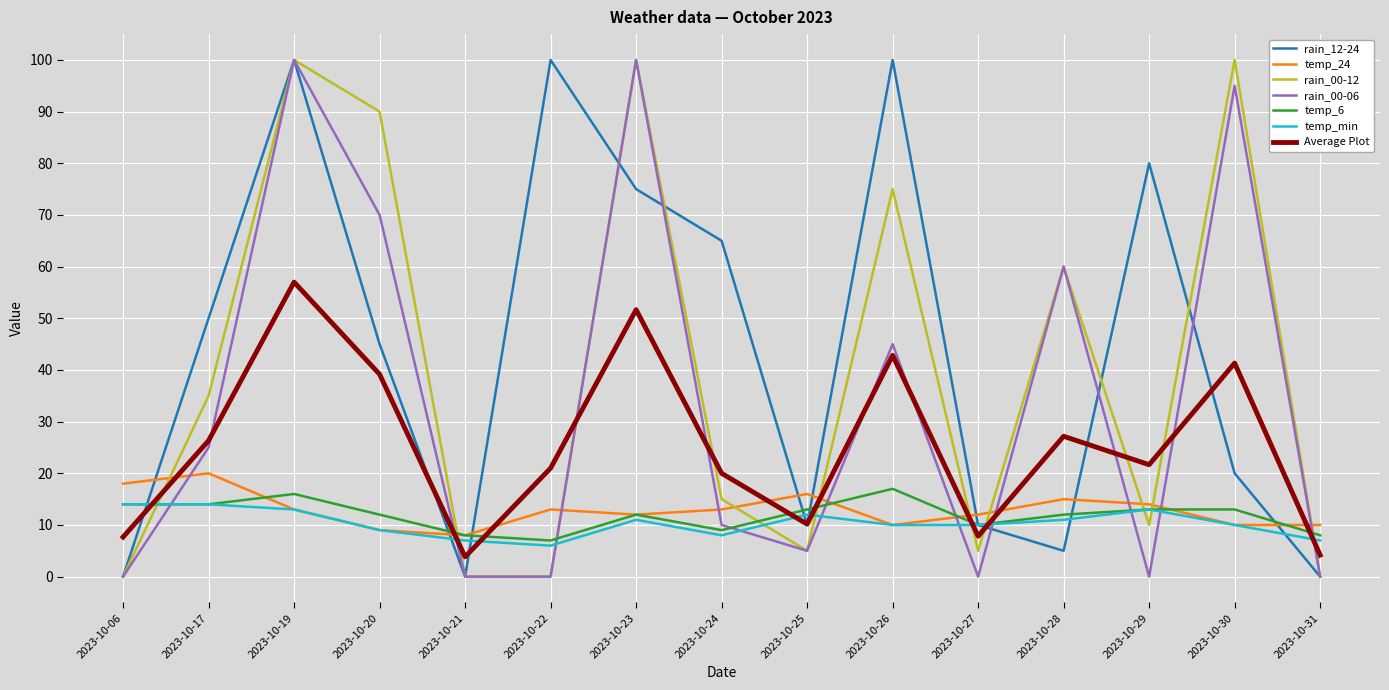

Does the chart have visible grid lines?

Yes